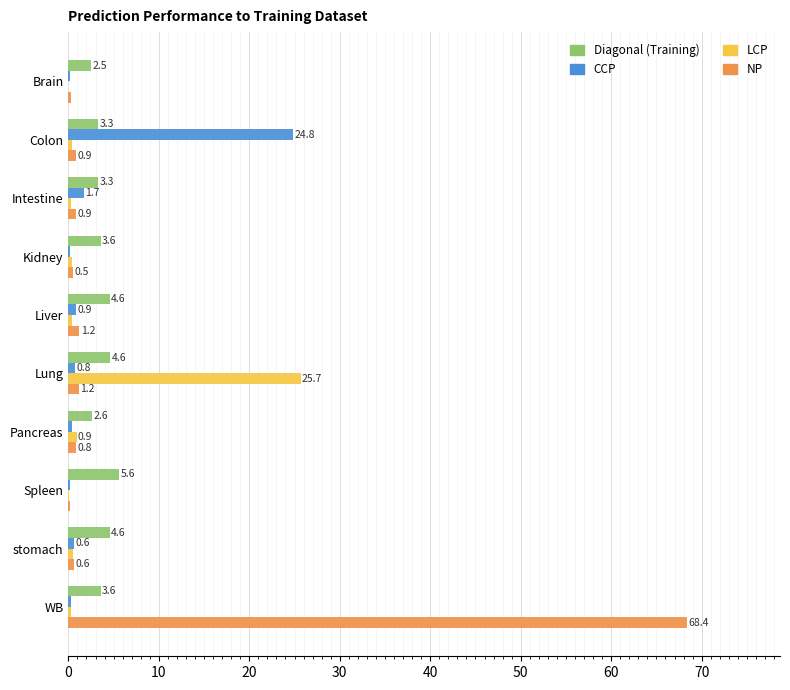

Is it true that Diagonal (Training) equals 3.6 at Kidney?

True